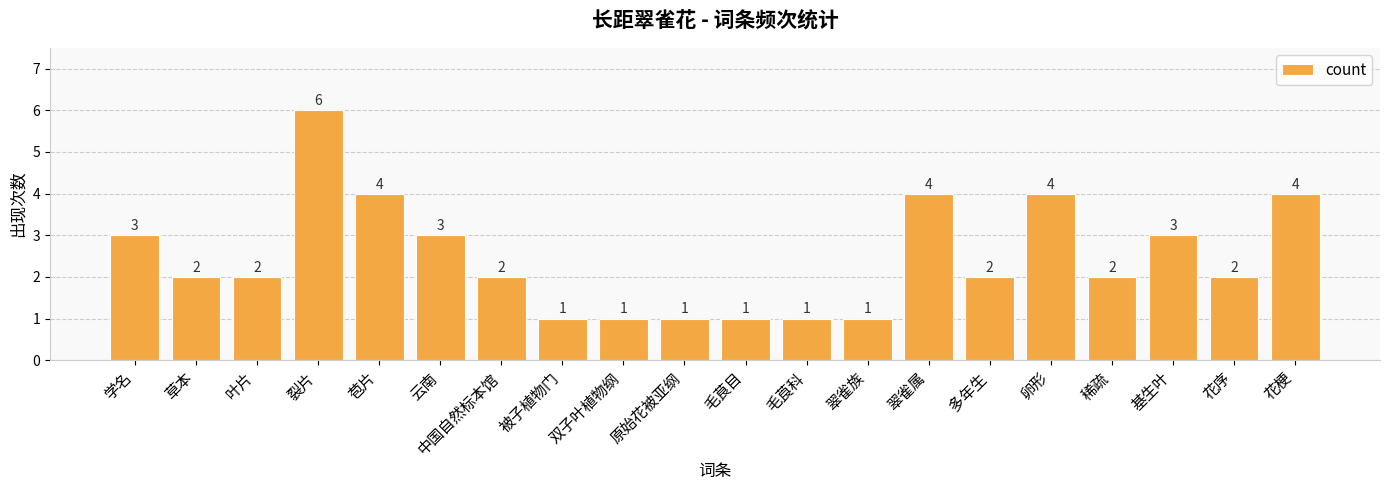

What is the ratio of the value at 被子植物门 to the value at 云南?

0.3